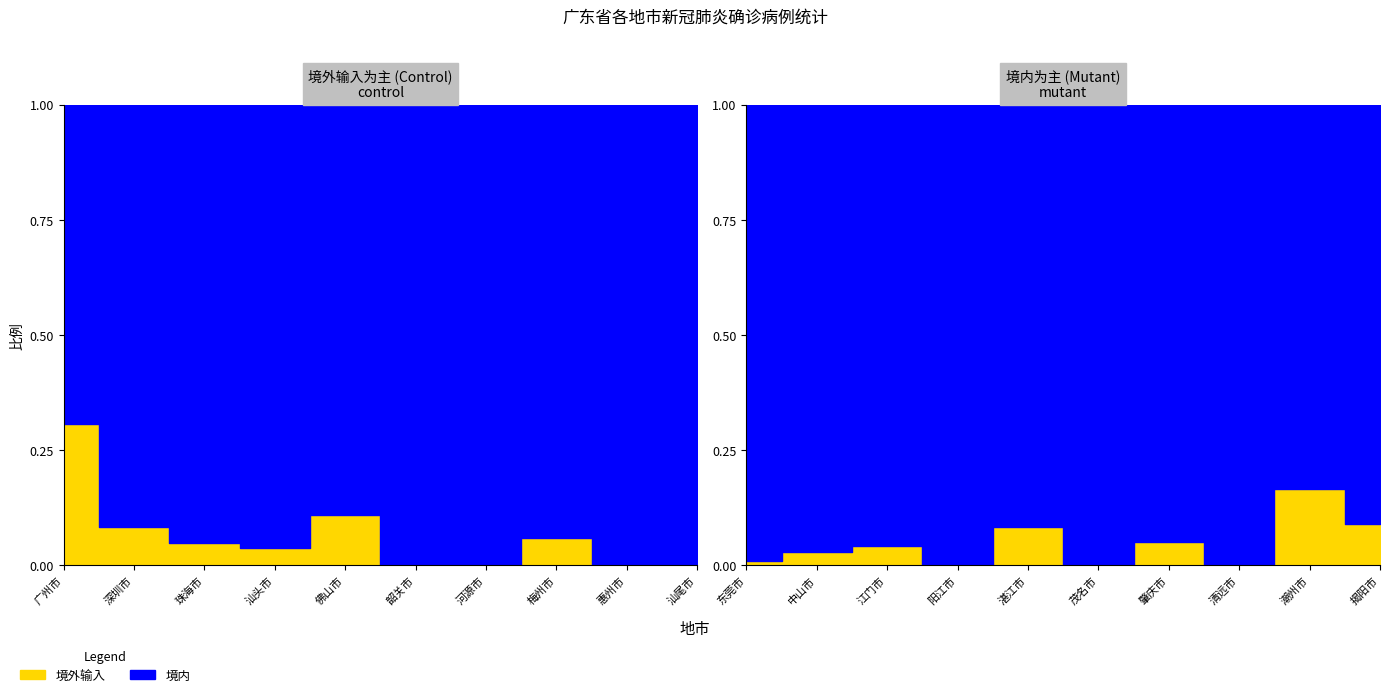

True or false: 境内 and 境外输入 cross at least once.

False